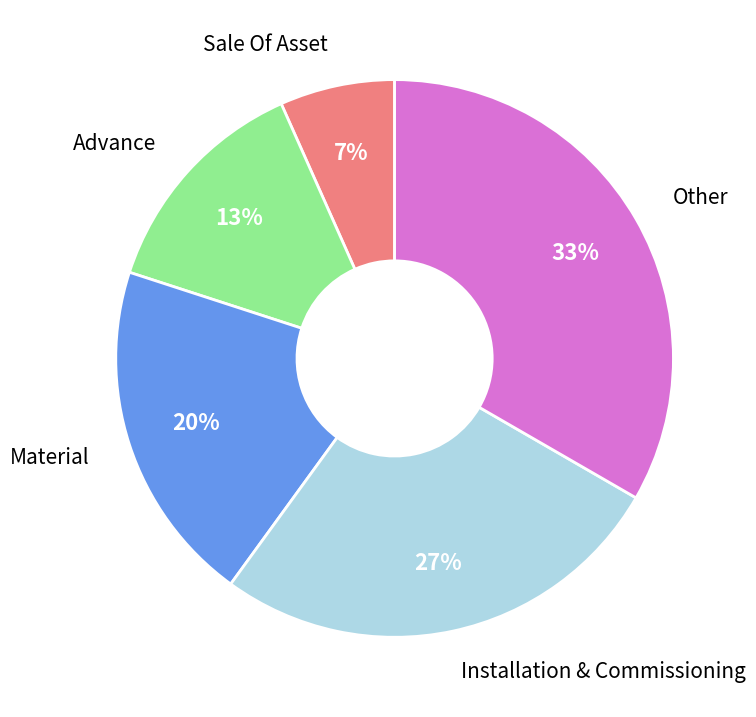

To the nearest percent, what is the average slice percentage?

20%